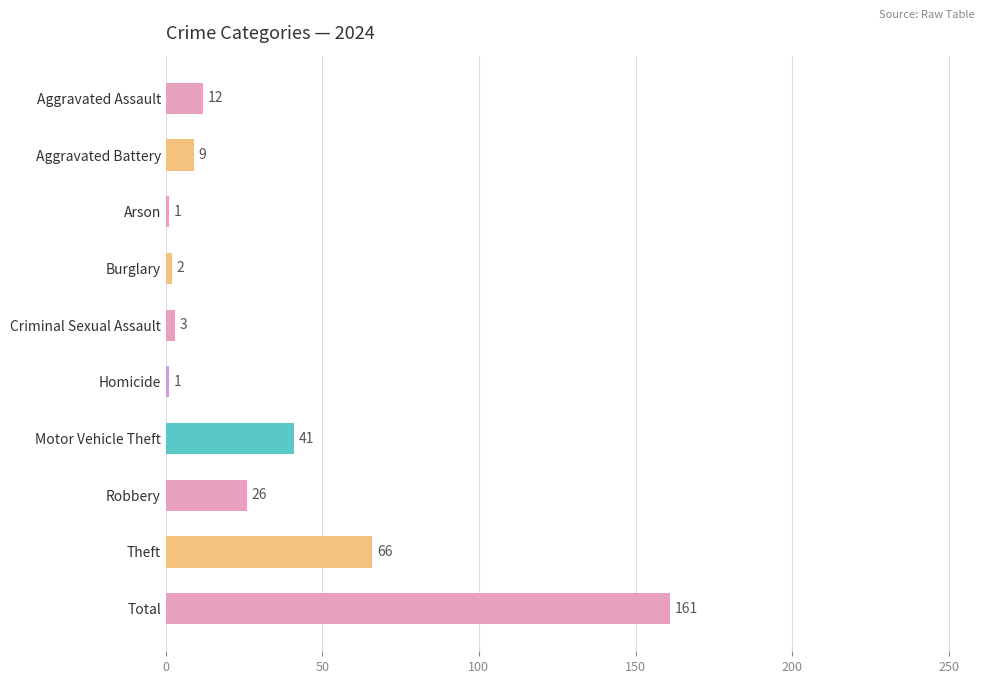

Which category has the highest value across all series?

Total